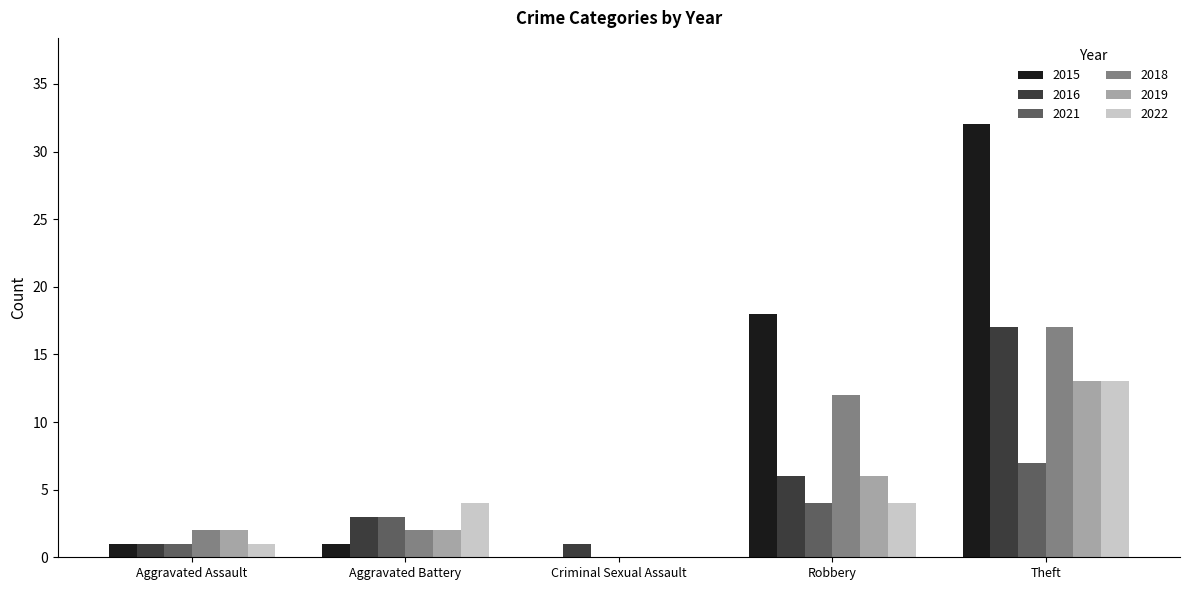

How many data points does each series have?

5